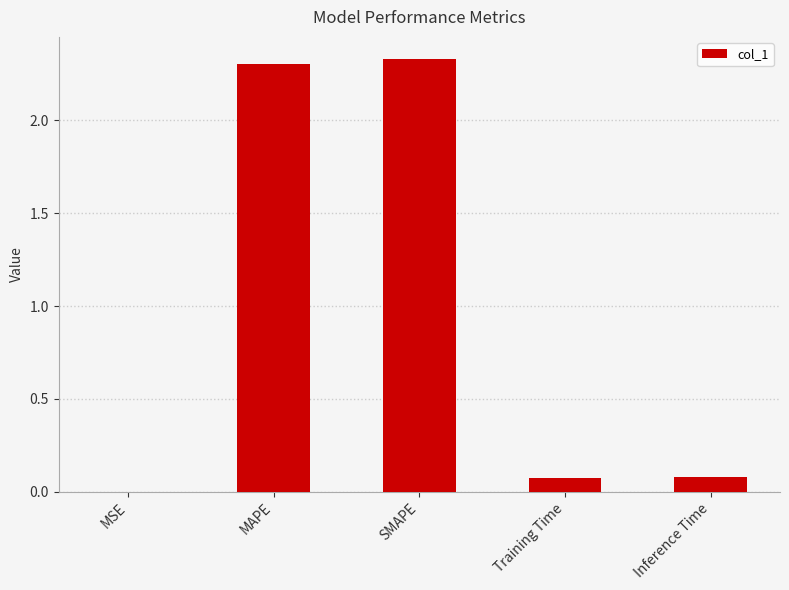

Is it true that the value at MAPE is 2.3?

True